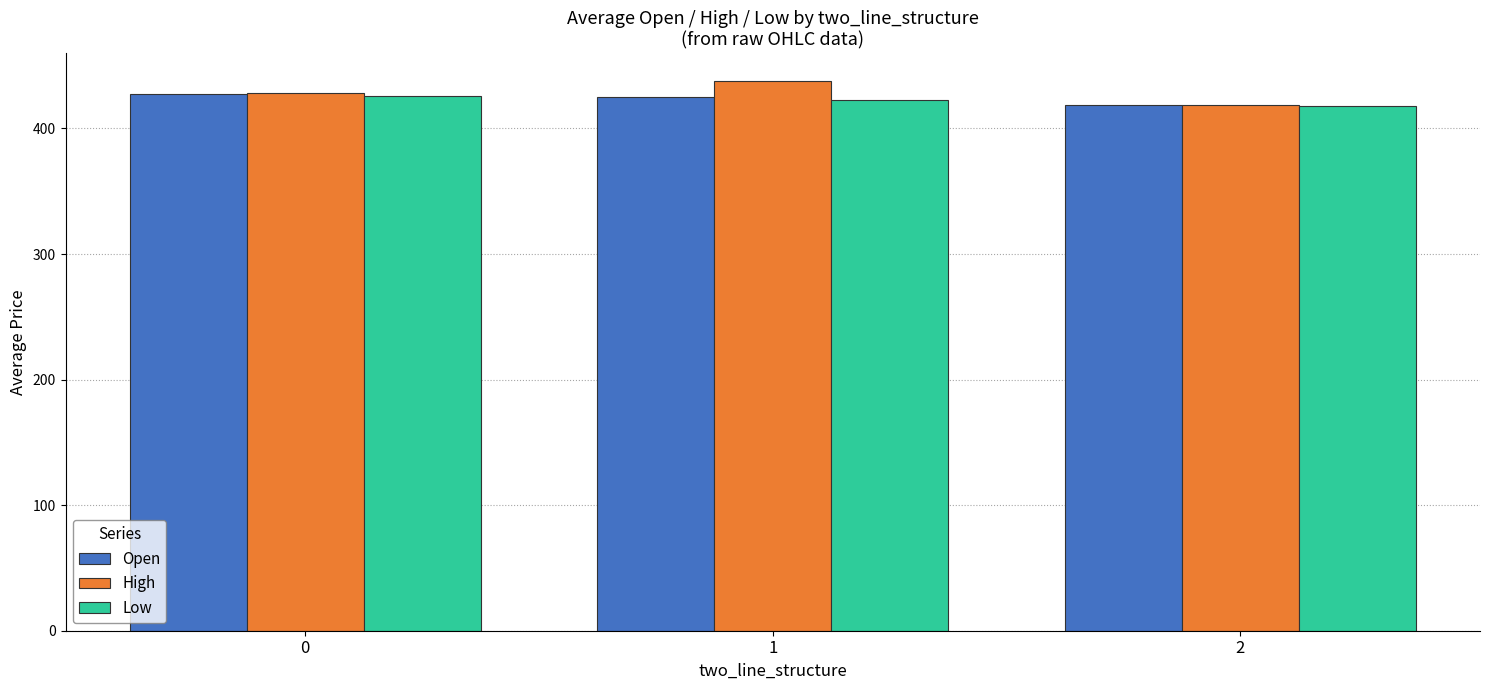

List the labels in order of High value, smallest first.

2, 0, 1